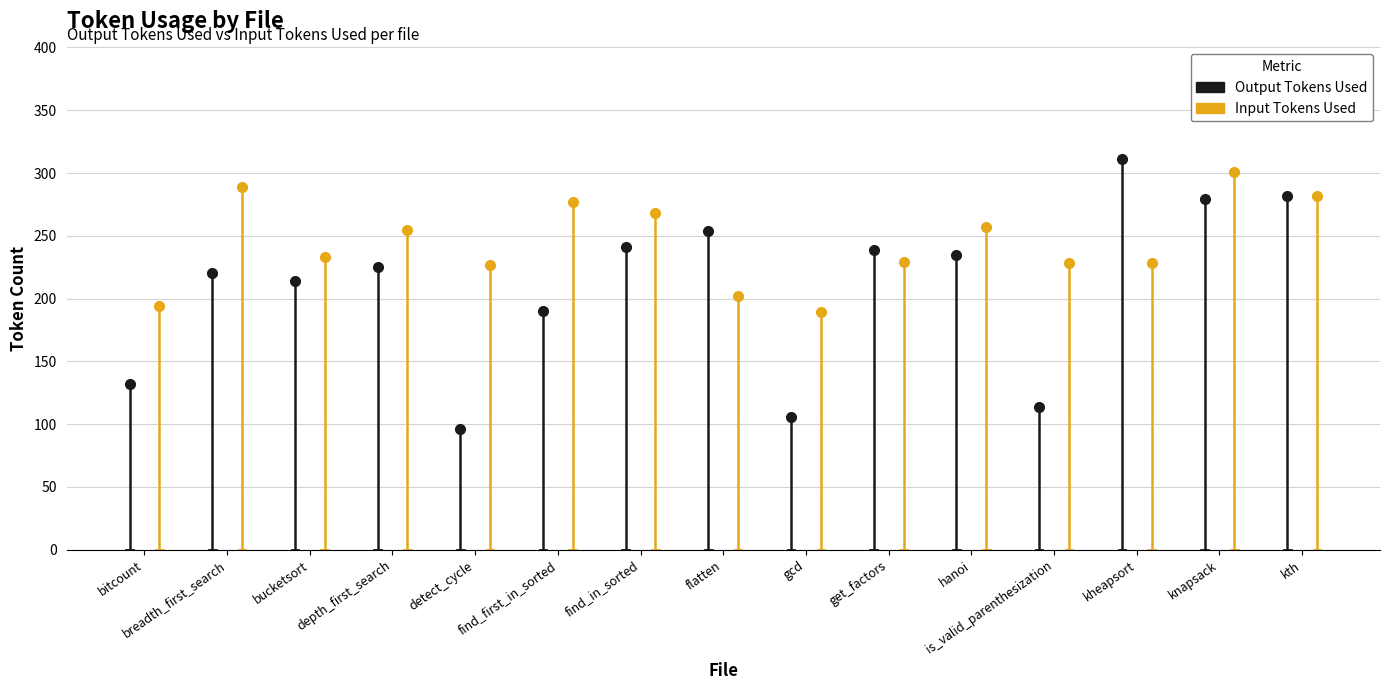

Between bitcount and breadth_first_search, which series saw the biggest shift?

Input Tokens Used